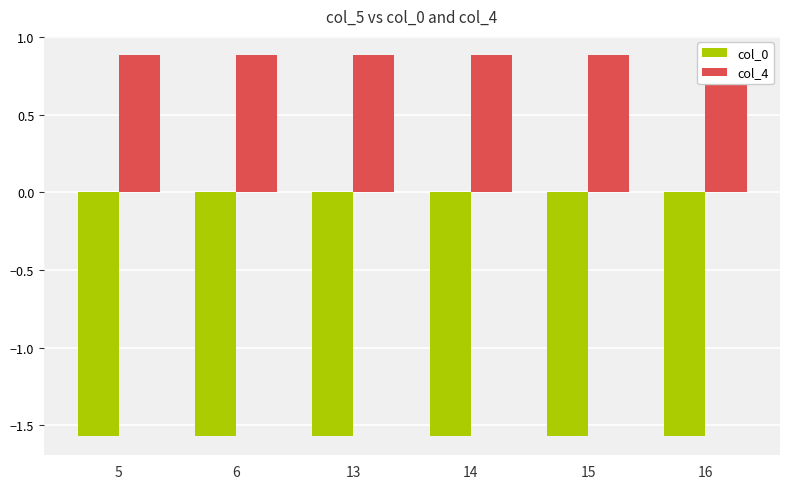

What value does the col_0 series have at 6?

-1.6